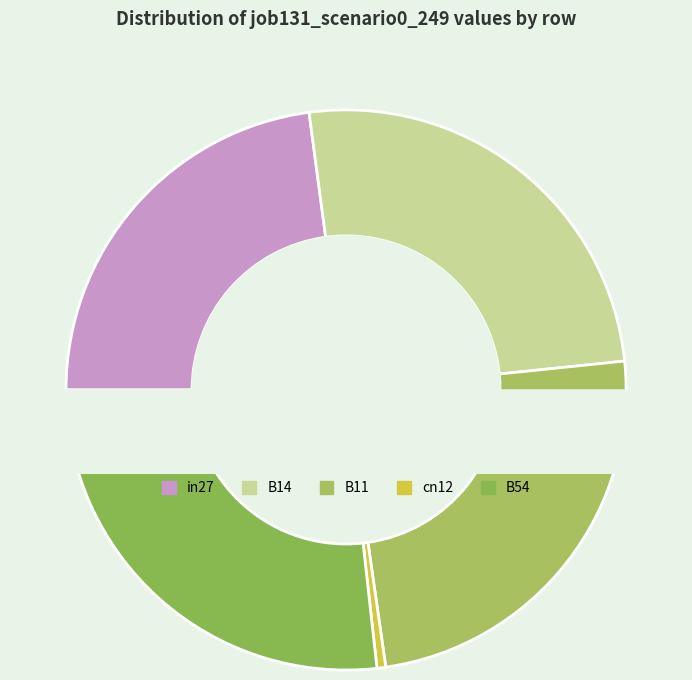

What is the change in value from B14 to cn12?

-0.6